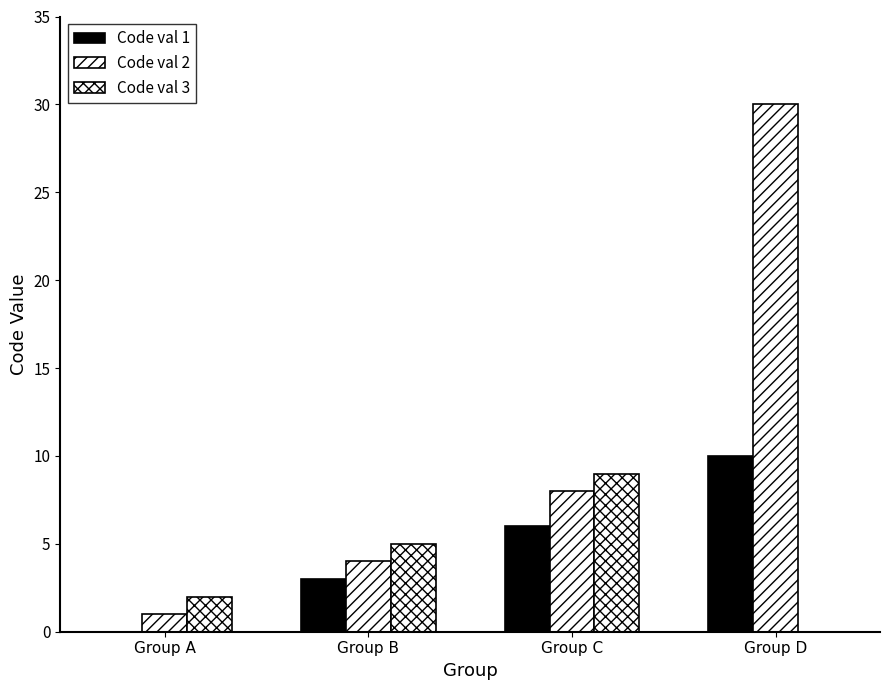

How many groups of bars are there?

4